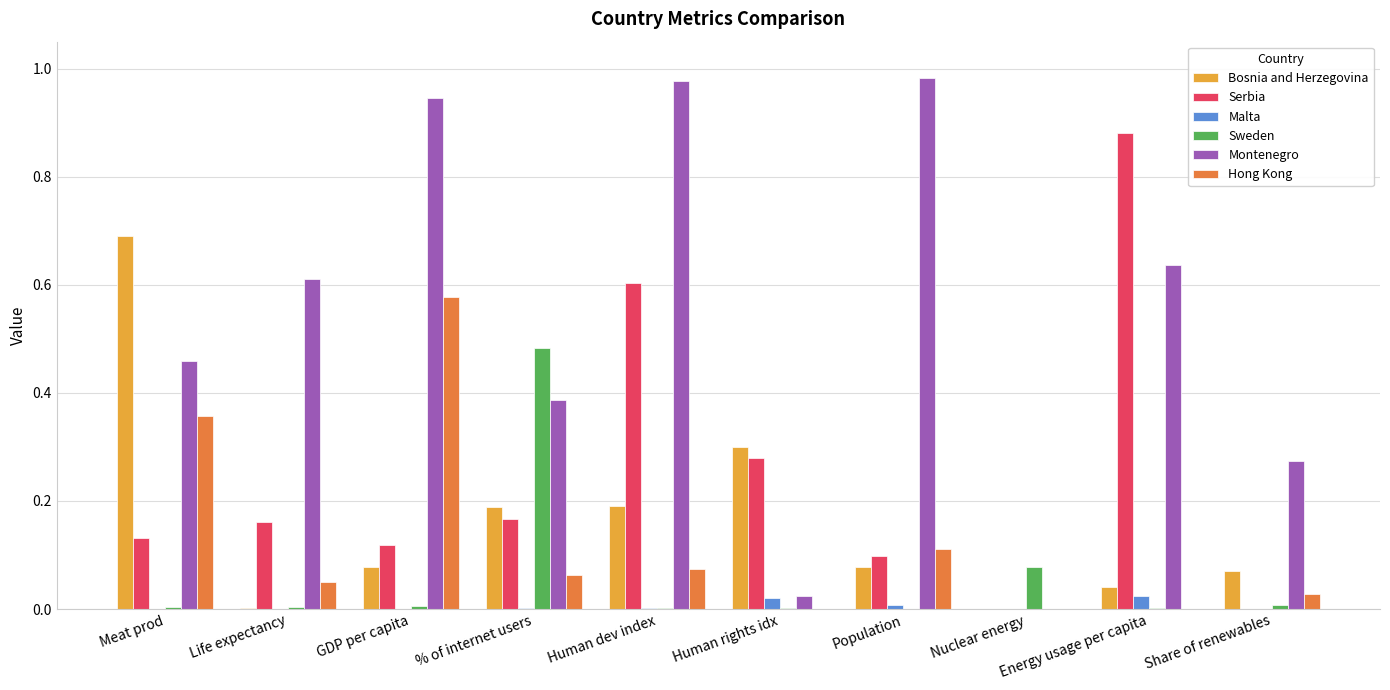

Count the number of categories in the chart.

10